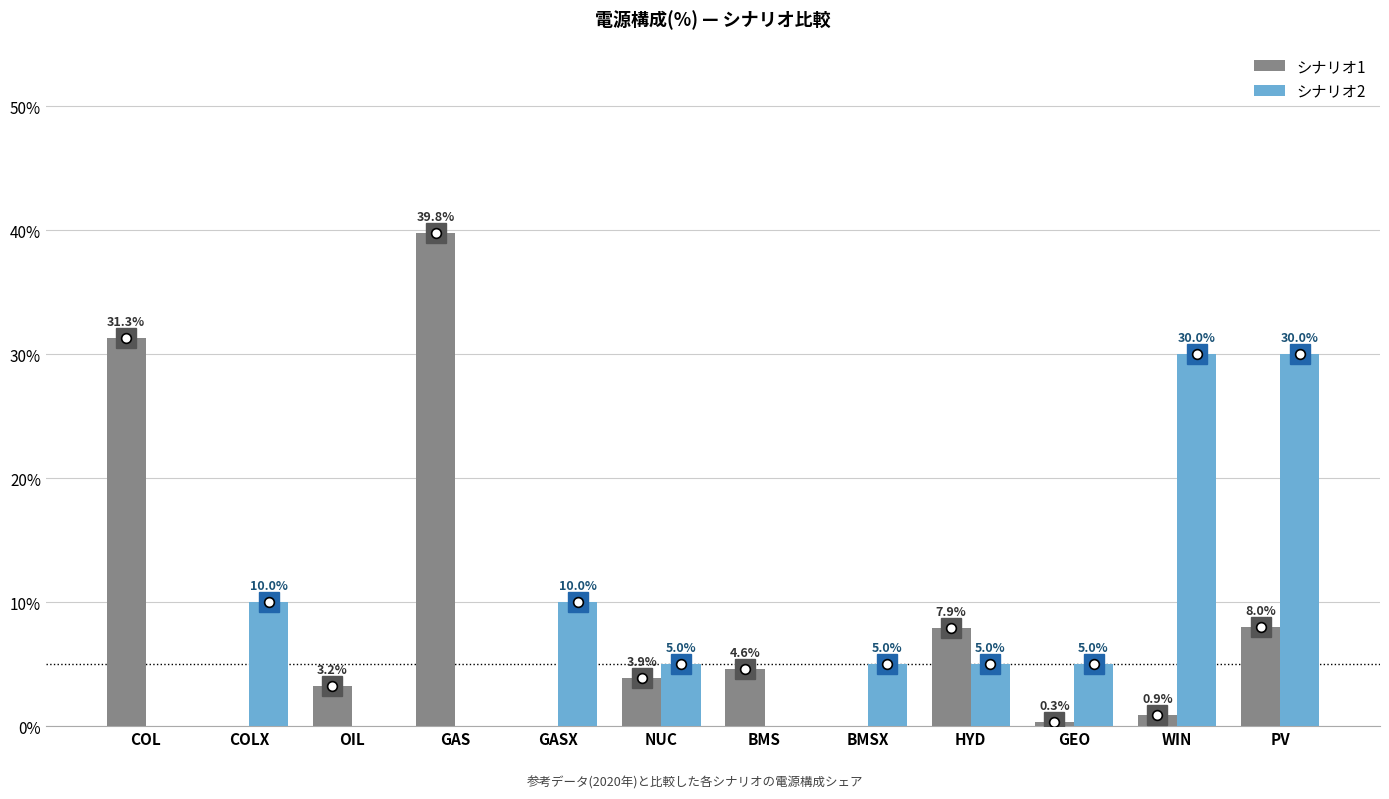

The value of シナリオ1 at WIN is 0.0. True or false?

False